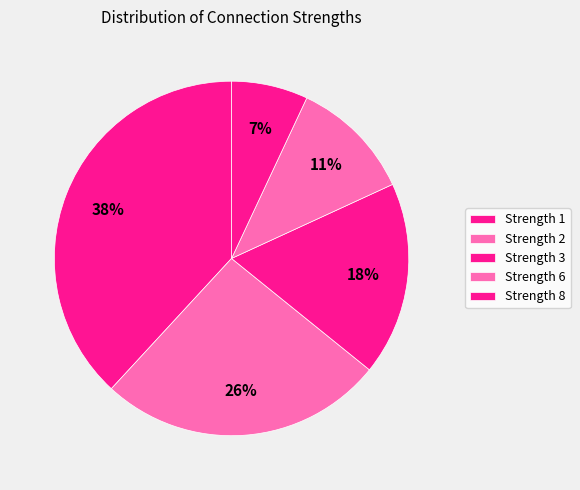

Count the number of slices in the pie.

5